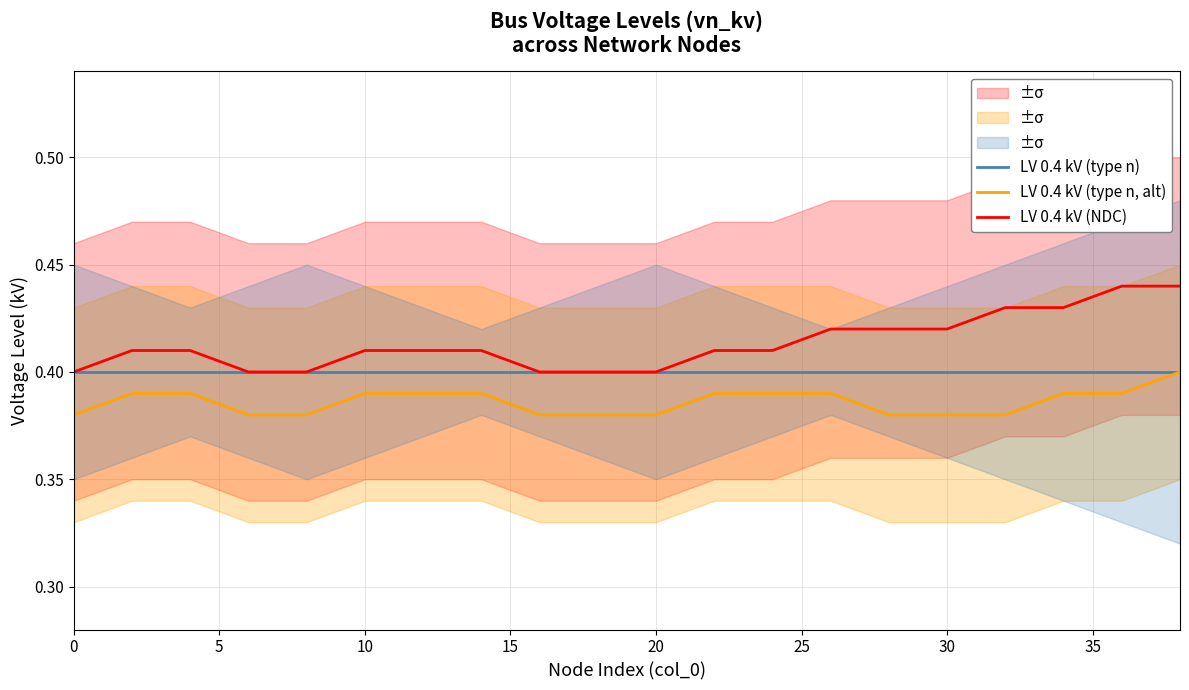

True or false: LV 0.4 kV (type n, alt) and LV 0.4 kV (NDC) intersect in this chart.

False